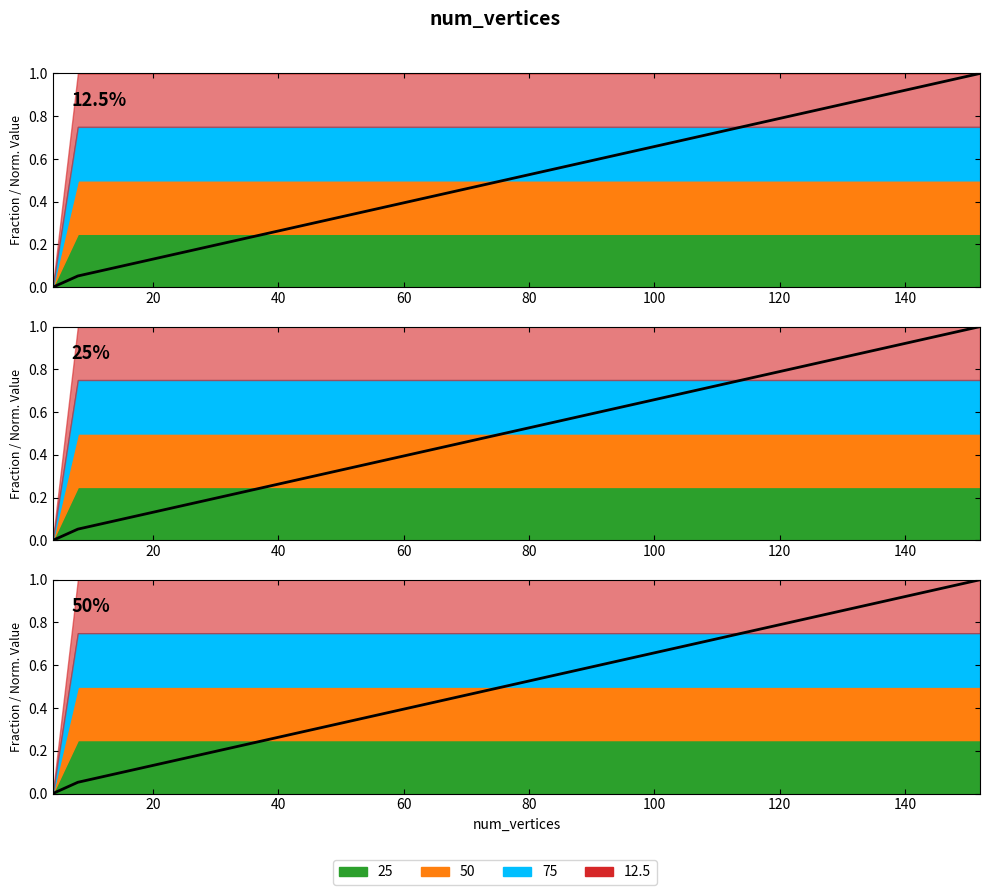

What is the value of the Quantile 12.5% point at the 18th from the left?

0.9